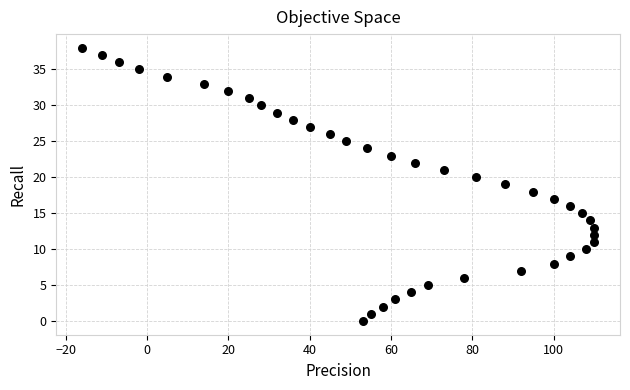

What is the range of X values (max minus min)?

126